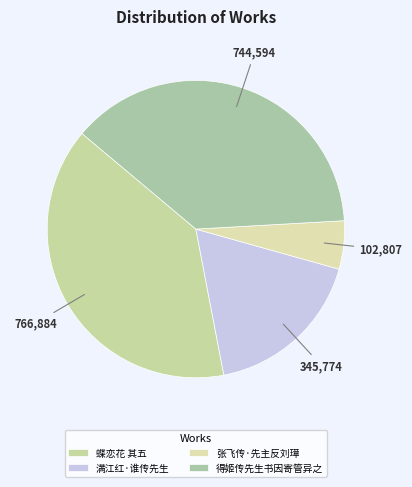

What percentage is the 得姬传先生书因寄管异之 slice, to the nearest percent?

38%